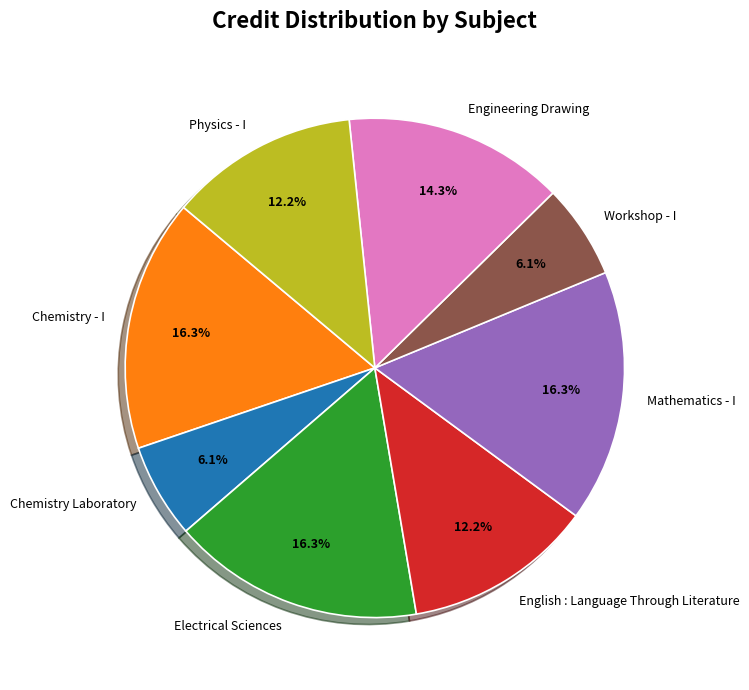

To the nearest percent, what is the combined percentage of English : Language Through Literature and Engineering Drawing?

27%